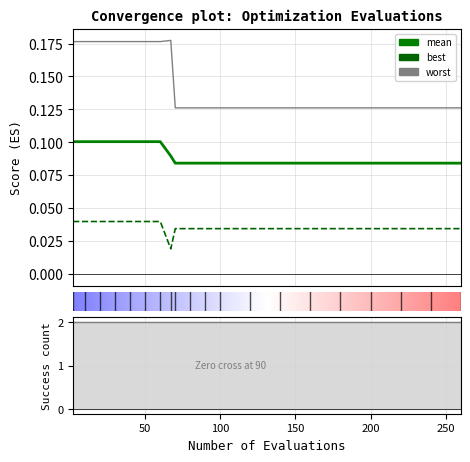

What is the value of the mean point at the 2nd from the left?

0.1